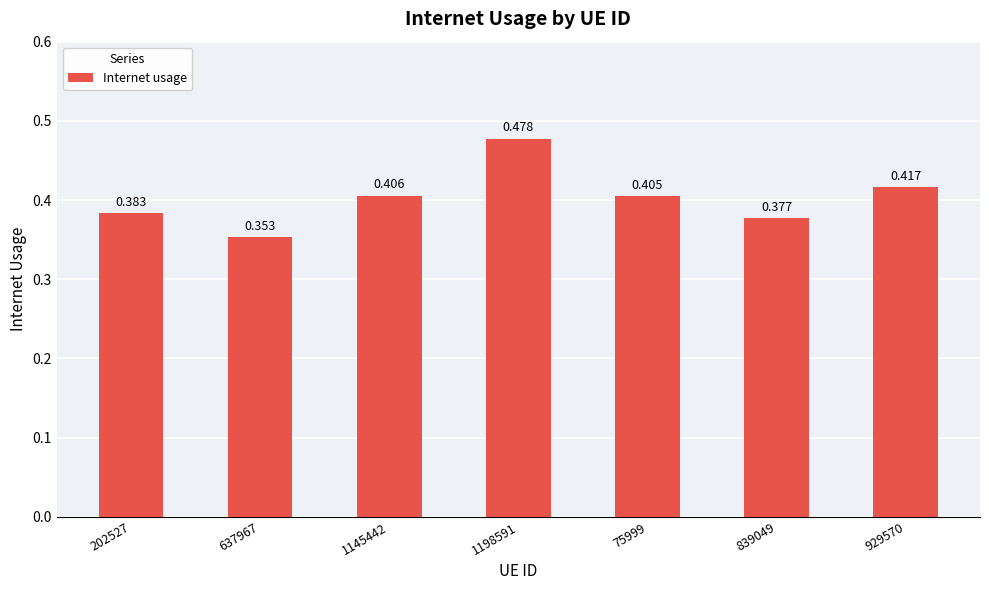

Does the chart contain any negative values?

No